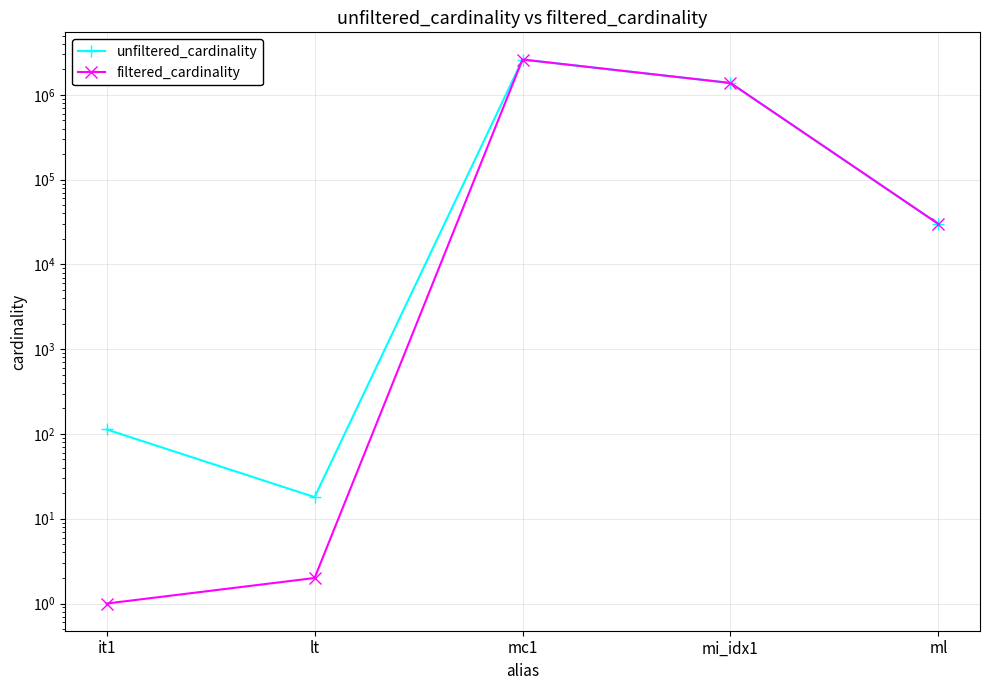

What is the value of the filtered_cardinality point at the 5th from the left?

29997